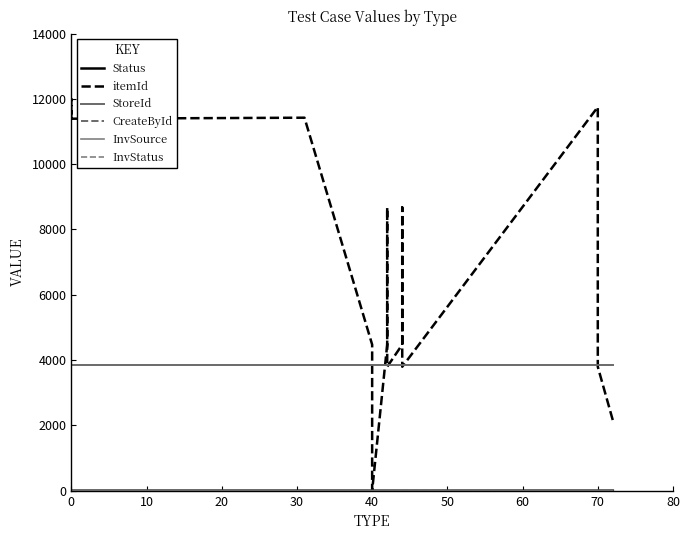

Count the CreateById values in the range 2 to 3.

17